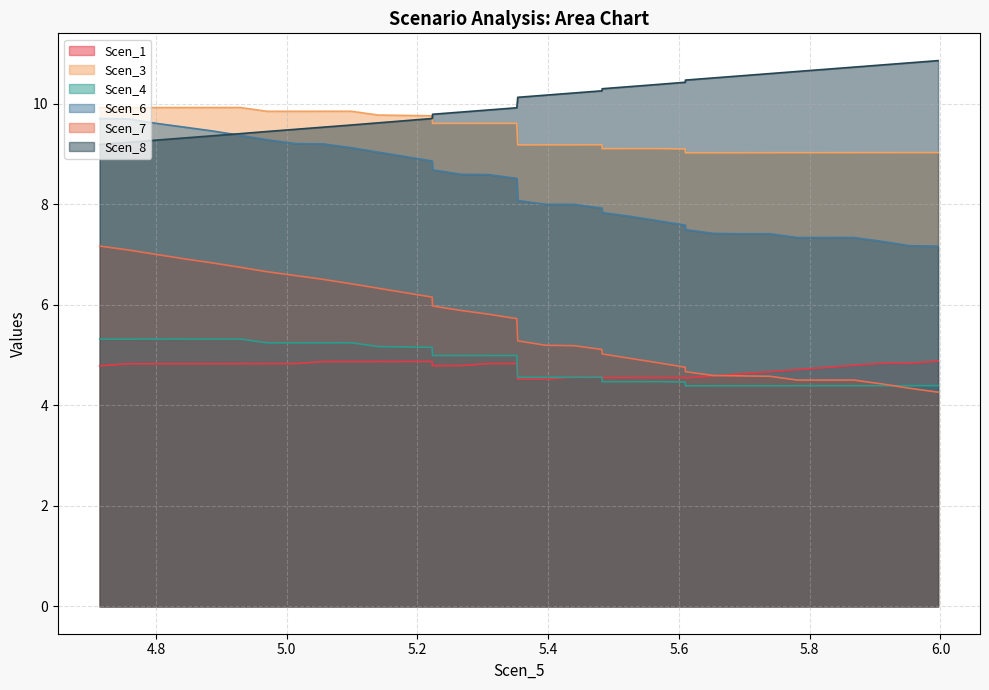

True or false: Scen_3 has more than 2 points higher than both neighbors.

True